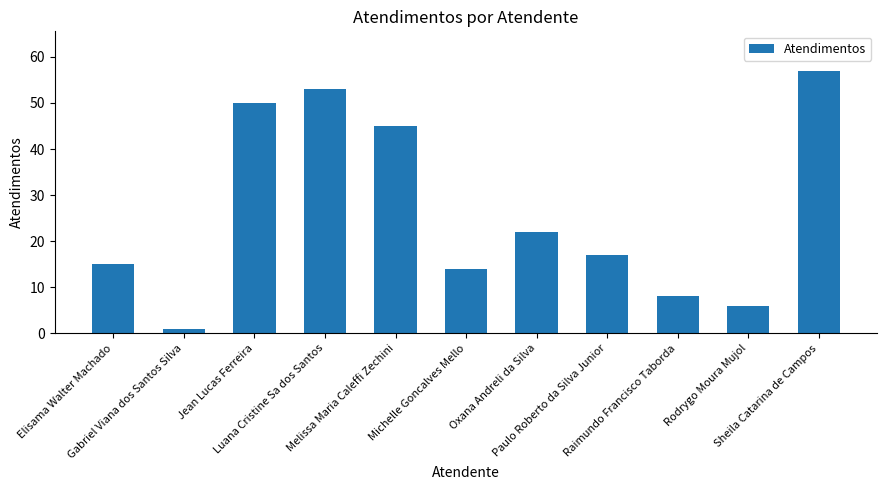

Rank the categories by value from lowest to highest.

Gabriel Viana dos Santos Silva, Rodrygo Moura Mujol, Raimundo Francisco Taborda, Michelle Goncalves Mello, Elisama Walter Machado, Paulo Roberto da Silva Junior, Oxana Andreli da Silva, Melissa Maria Caleffi Zechini, Jean Lucas Ferreira, Luana Cristine Sa dos Santos, Sheila Catarina de Campos